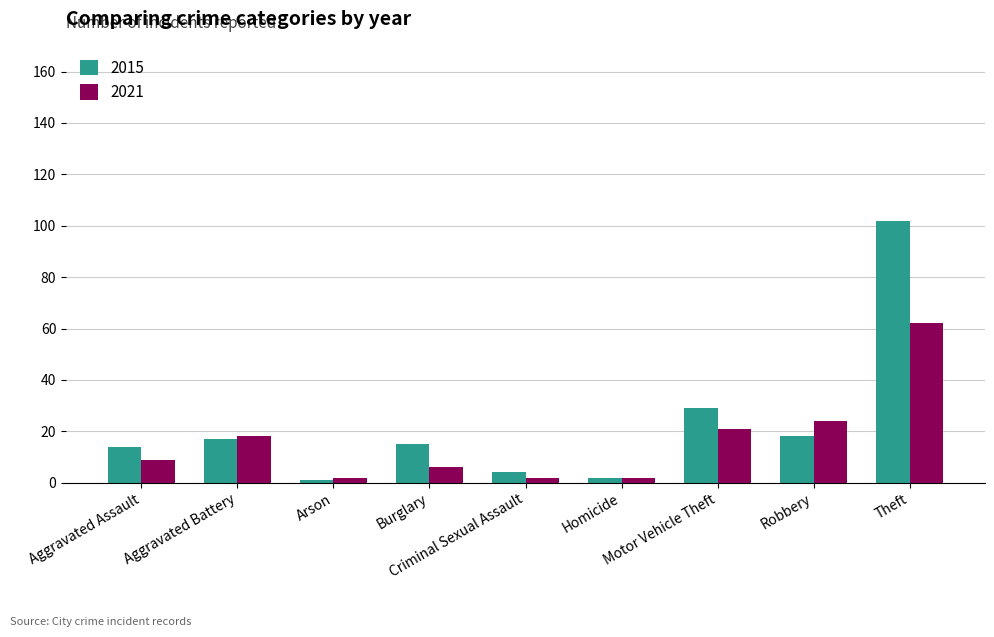

Rank the series by their maximum value, from lowest to highest.

2021, 2015